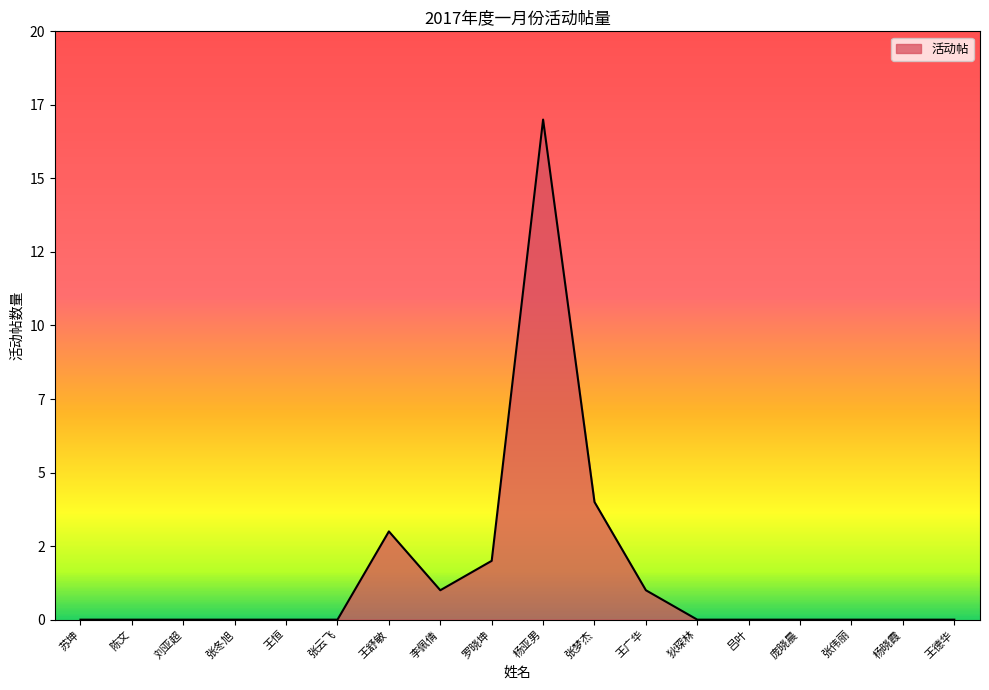

Does the chart display data point markers on the line(s)?

No